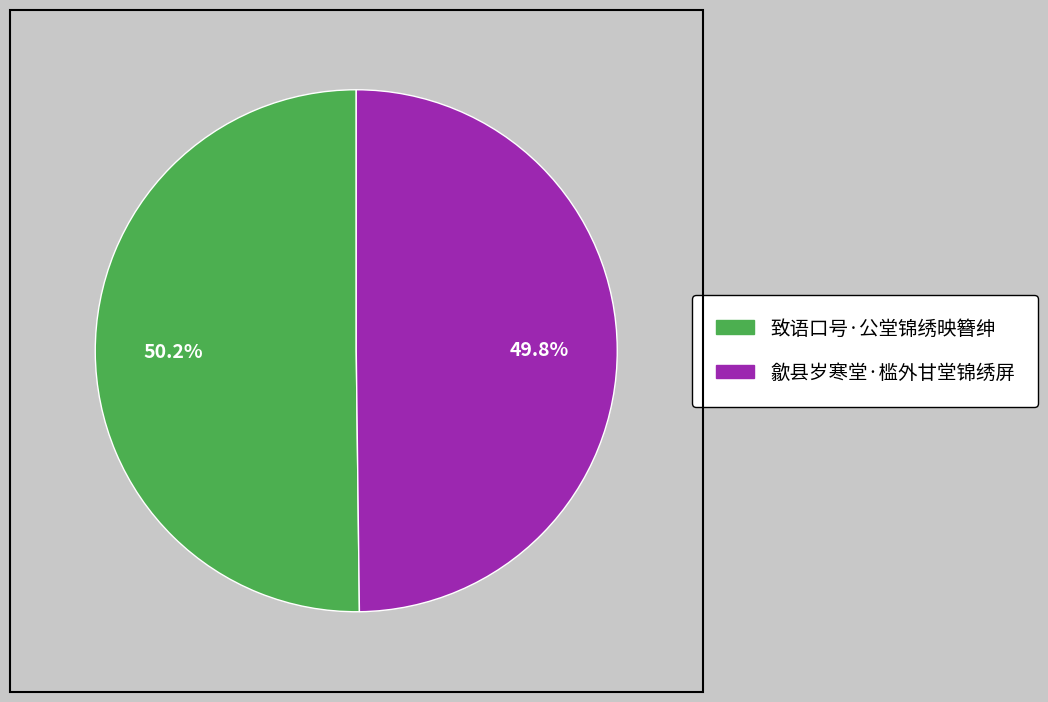

The 致语口号·公堂锦绣映簪绅 slice represents 44% of the pie. True or false?

False